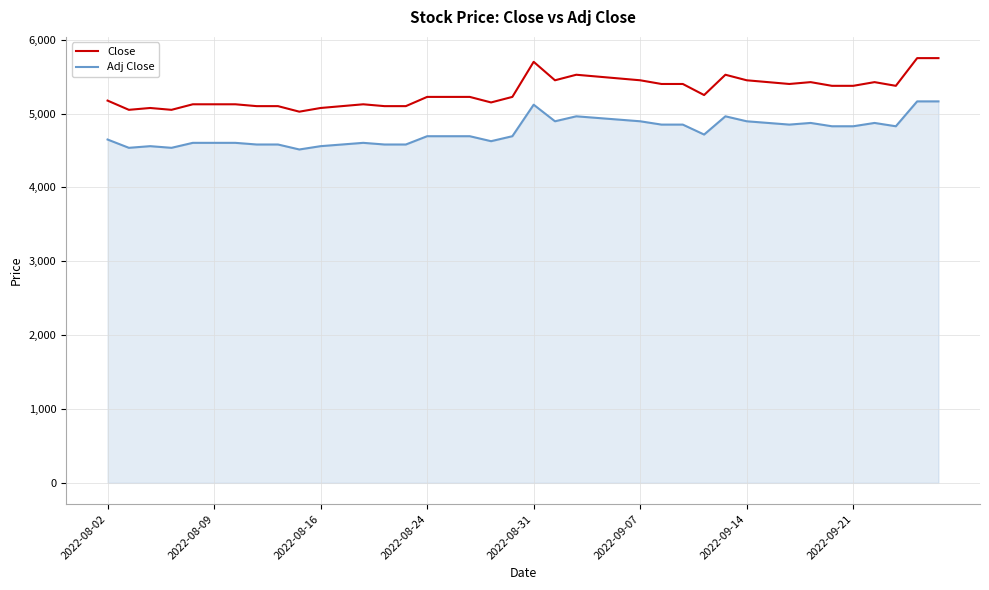

What is the highest value of the Adj Close series?

5164.4